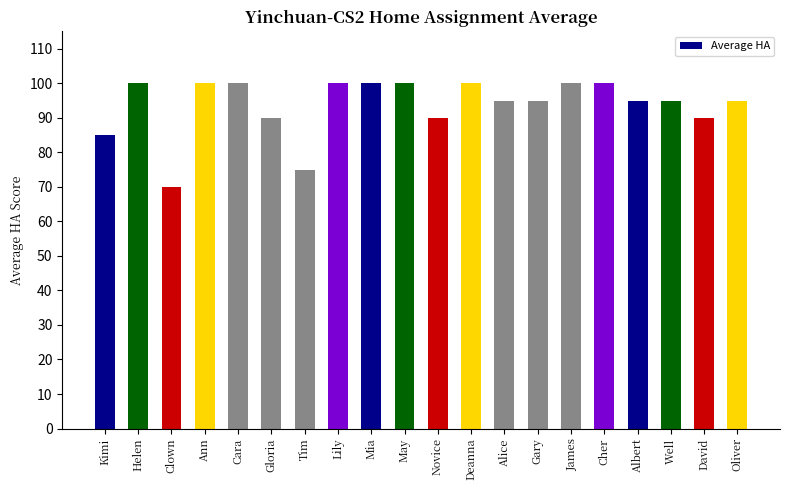

Where is the data nearest to the value 85?

Kimi